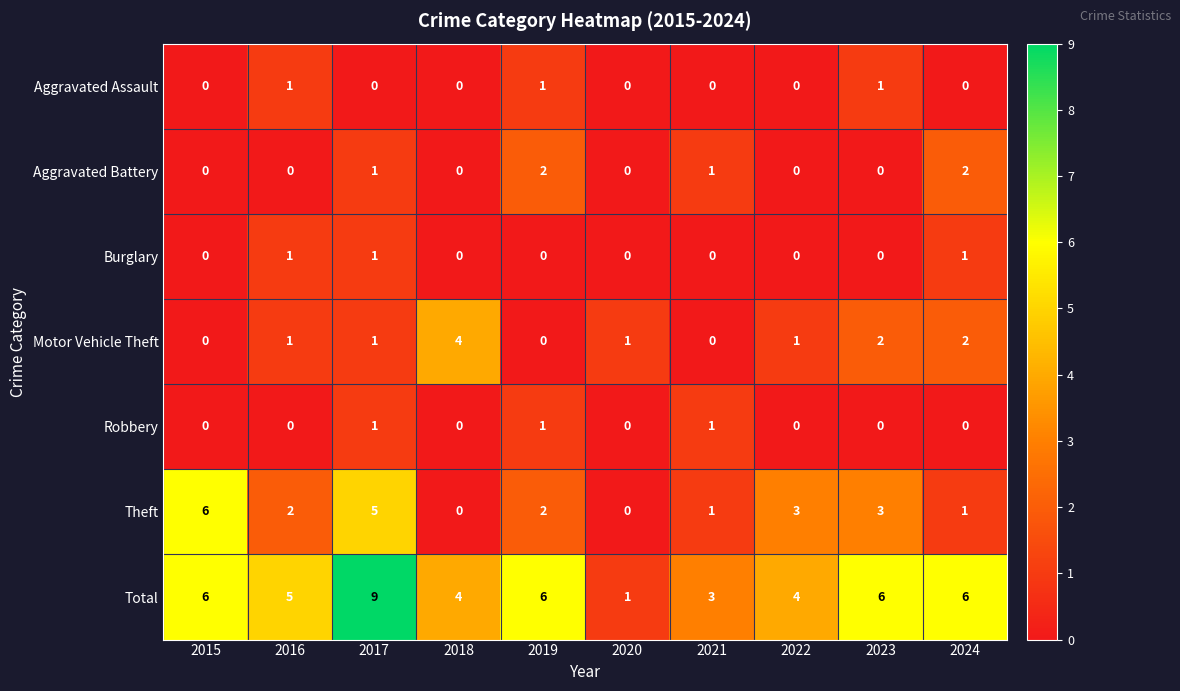

What is the highest value of the Total series?

9